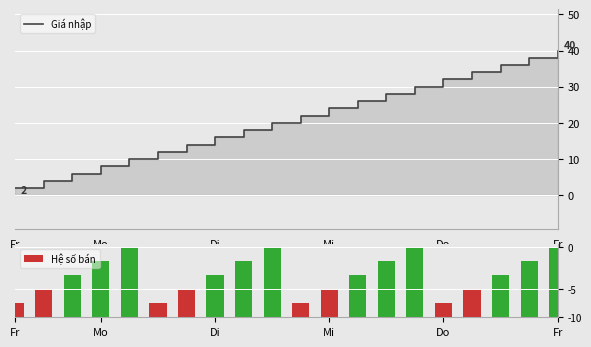

Which series has the largest range (max minus min)?

Giá nhập